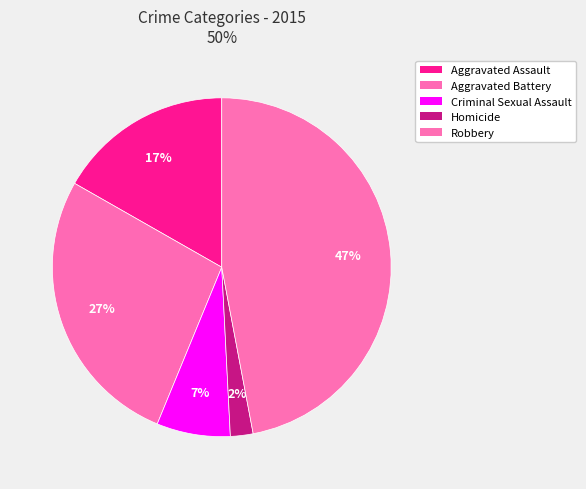

What percentage is the Robbery slice, to the nearest percent?

47%